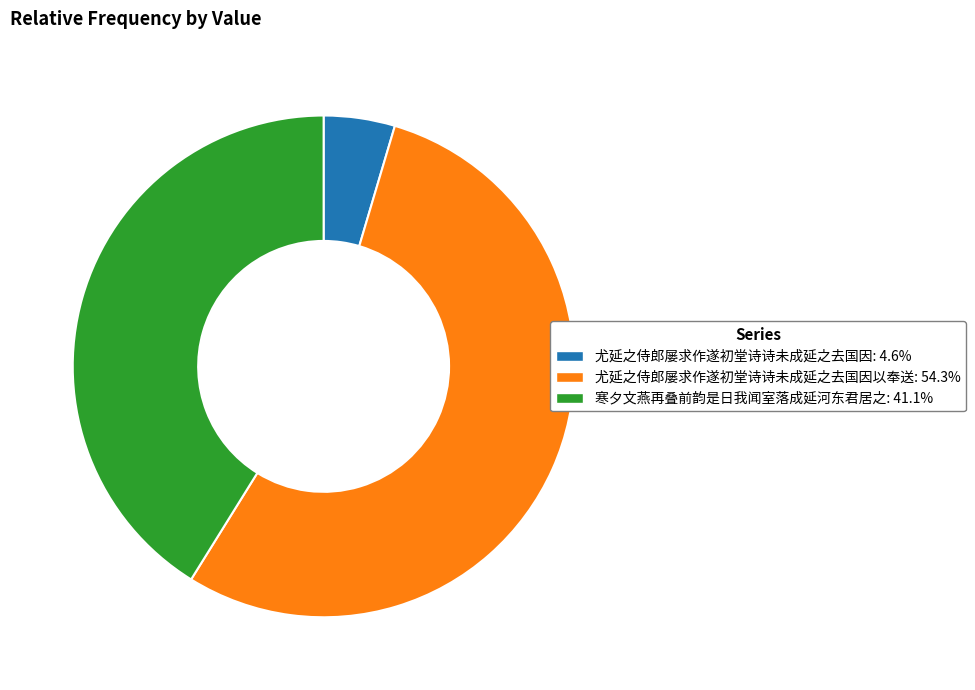

Is there any slice that represents more than half of the pie?

Yes